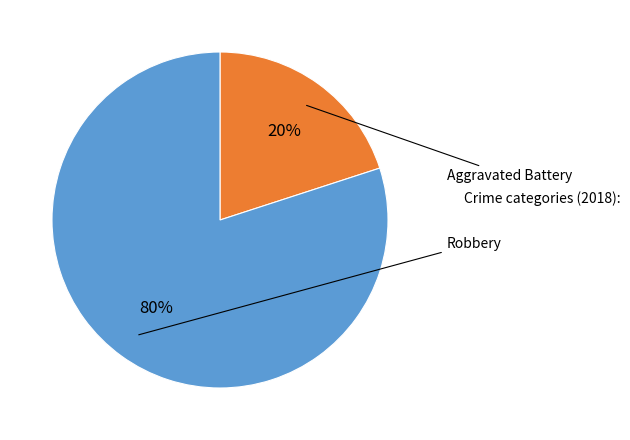

To the nearest percent, what is the difference between the largest and smallest slice percentages?

60%